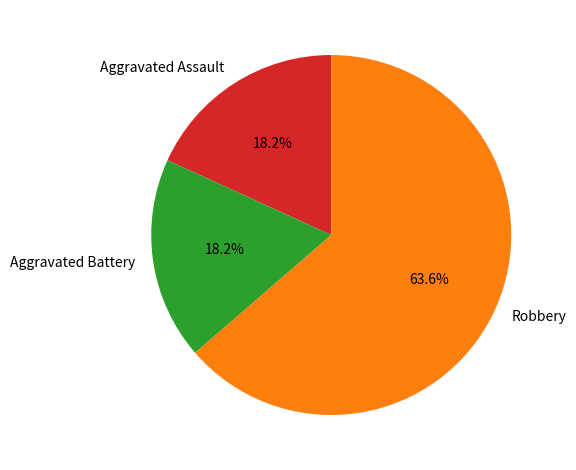

To the nearest percent, what is the combined percentage of Robbery and Aggravated Assault?

82%